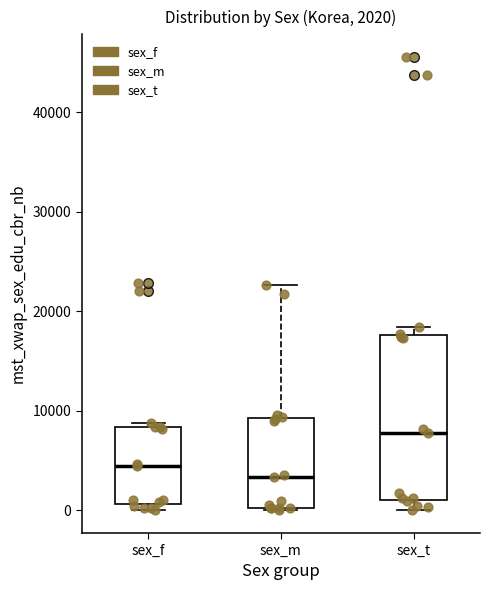

Comparing the boxes themselves (not the whiskers), which one is the tallest?

sex_t